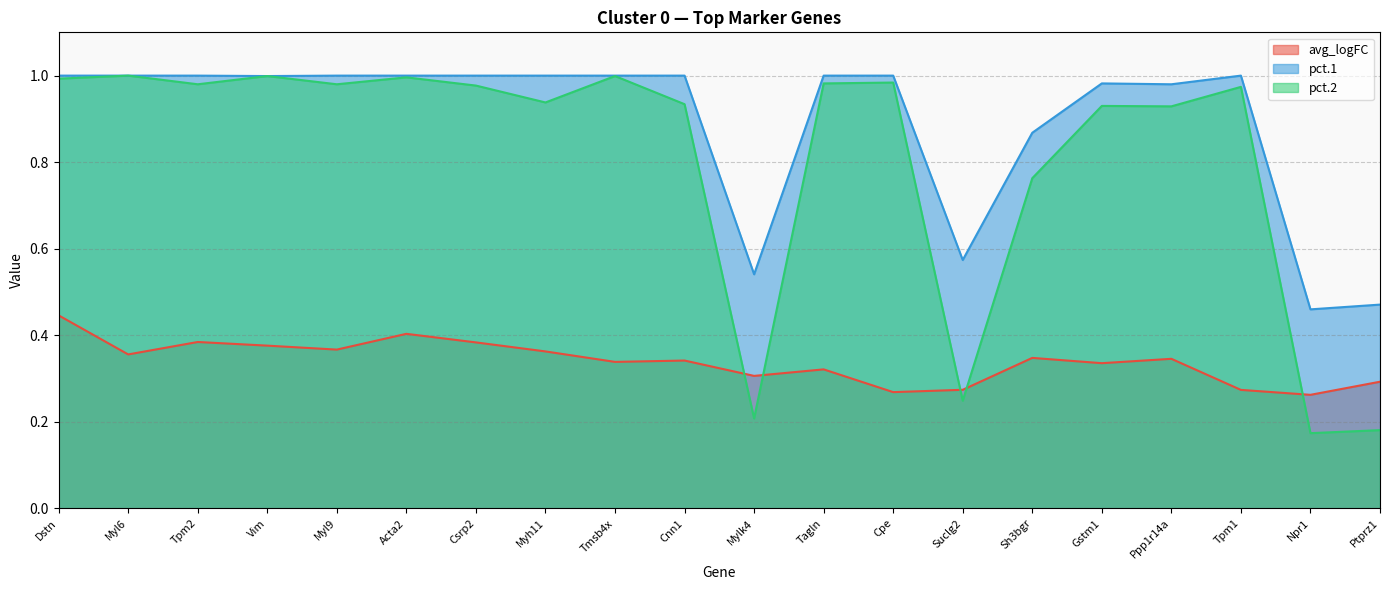

At which label is pct.1 closest to 0?

Npr1